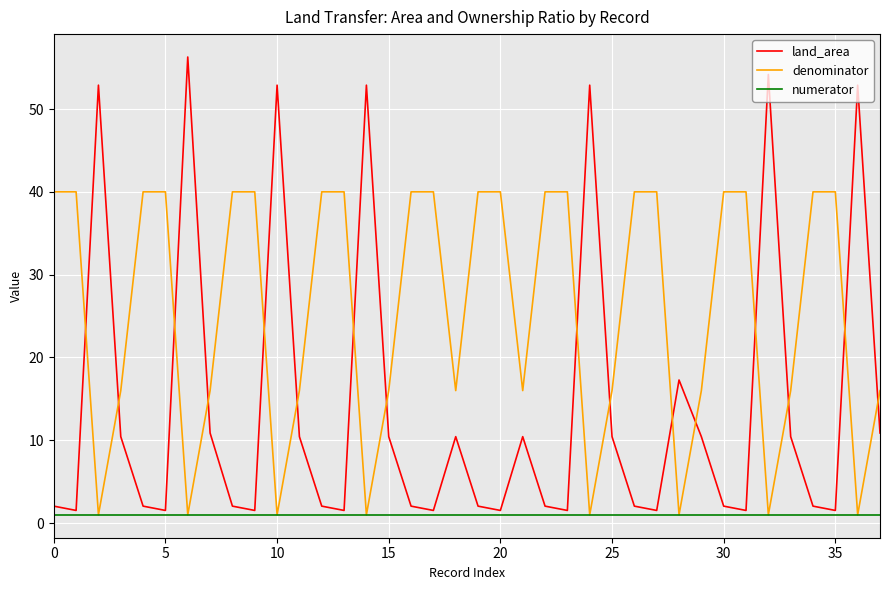

Which series has the largest range (max minus min)?

land_area